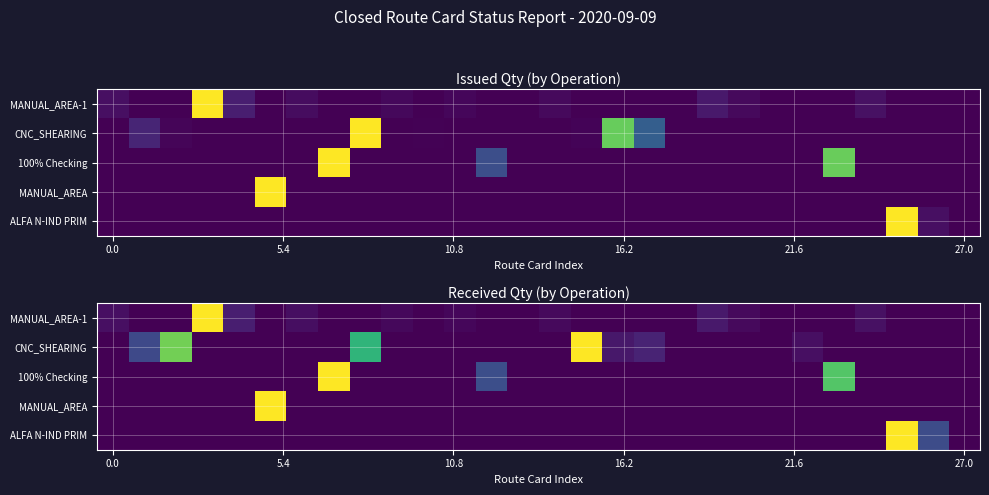

Between 8 and 9, which is larger?

9